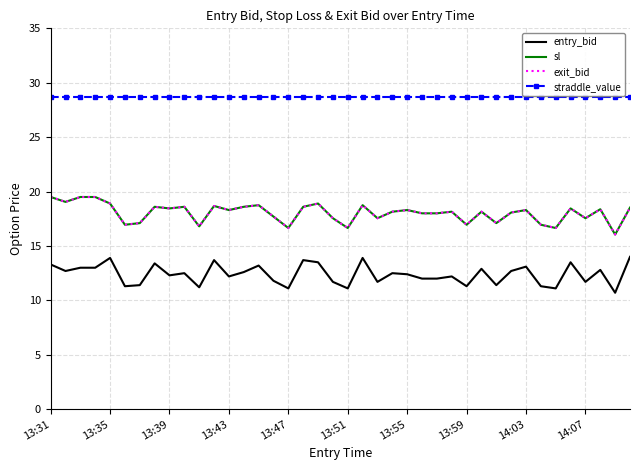

True or false: exit_bid and entry_bid cross at least once.

False